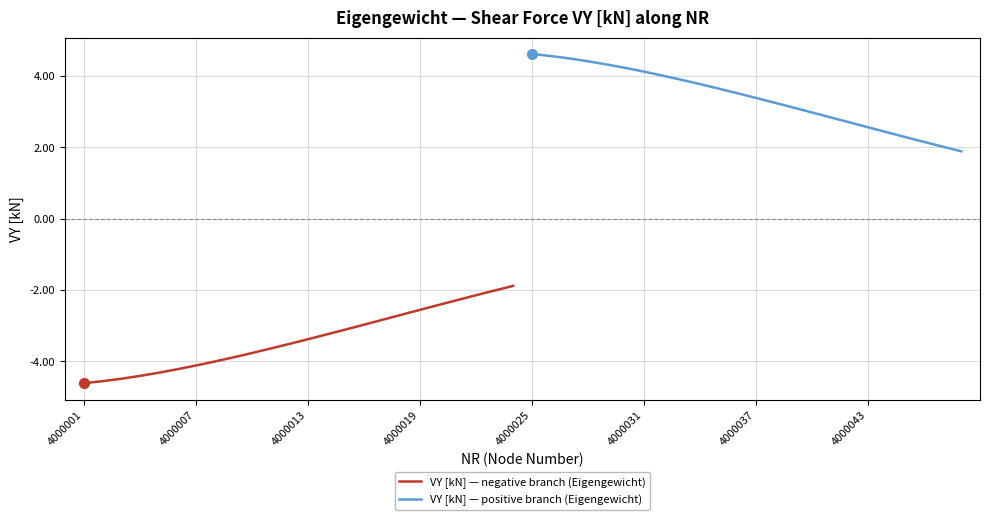

The value of VY [kN] — negative branch (Eigengewicht) at 4000007 is -2.2. True or false?

False